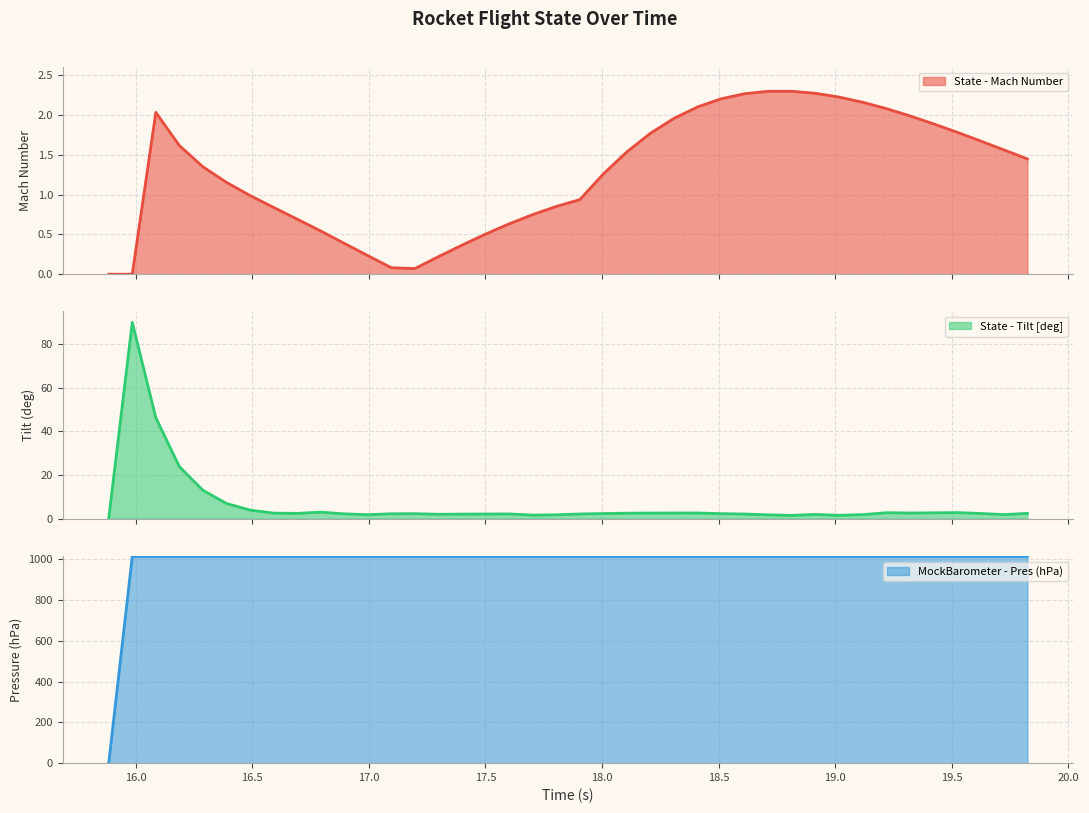

What is the greatest value displayed?

1013.3